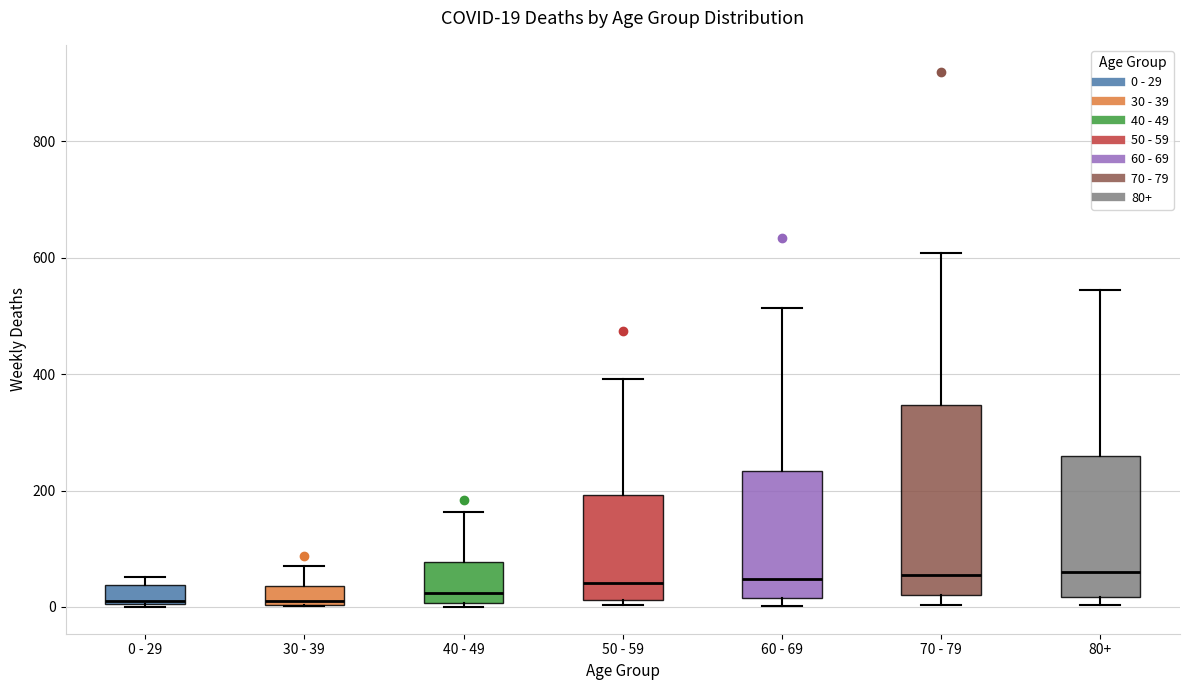

Which box is the tallest, from its lower edge to its upper edge?

70 - 79